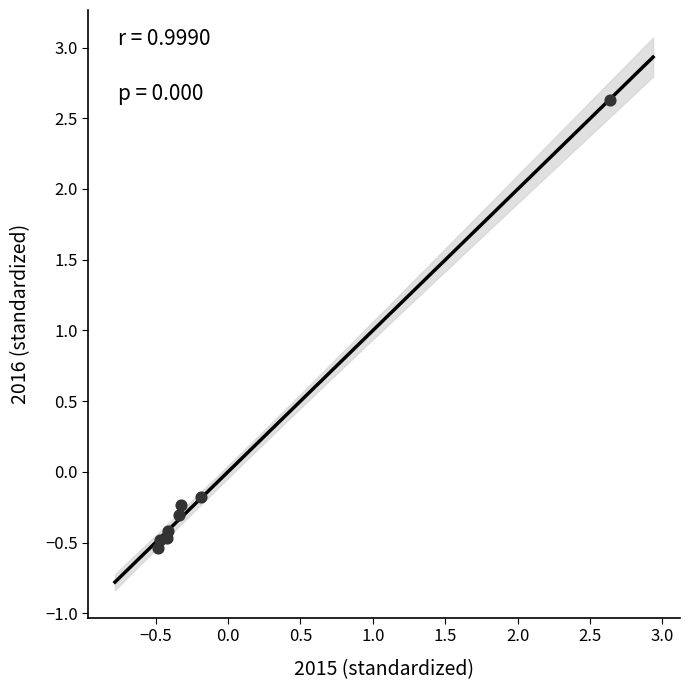

What is the range of X values (max minus min)?

3.1